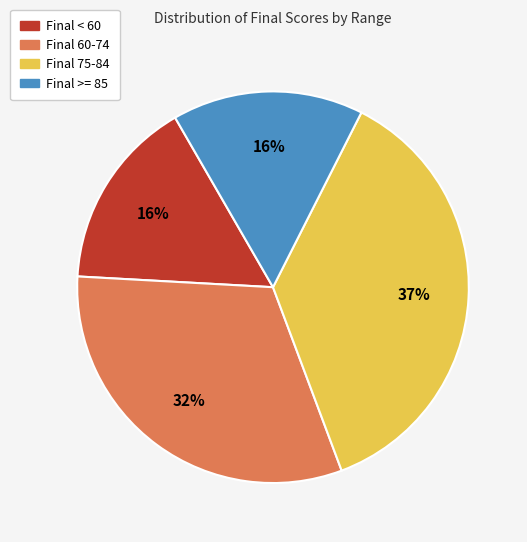

Is there any slice that represents more than half of the pie?

No